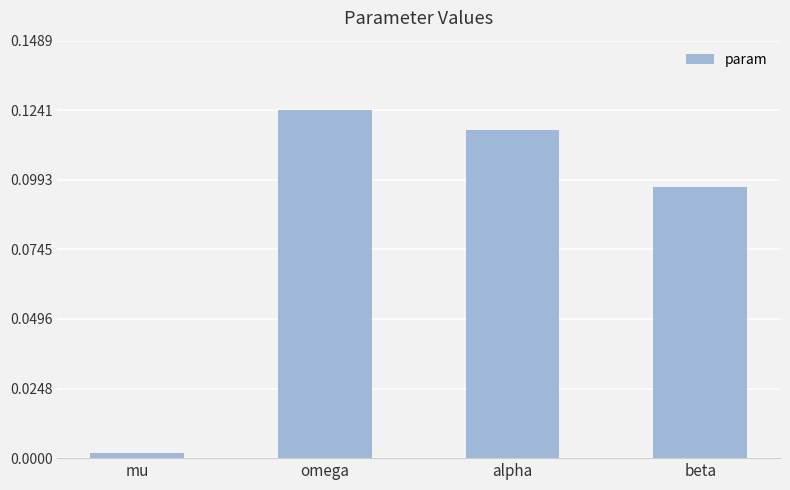

Does the chart contain any negative values?

No